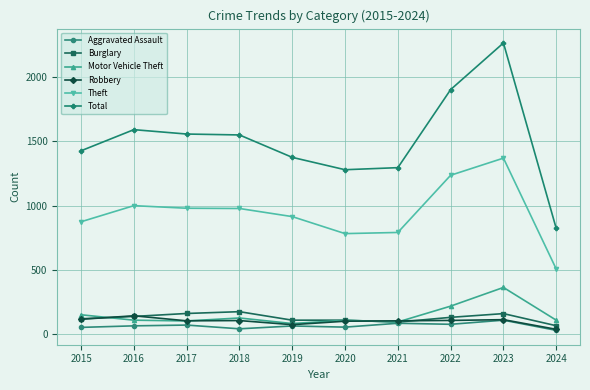

At which label does Burglary reach its minimum?

2024